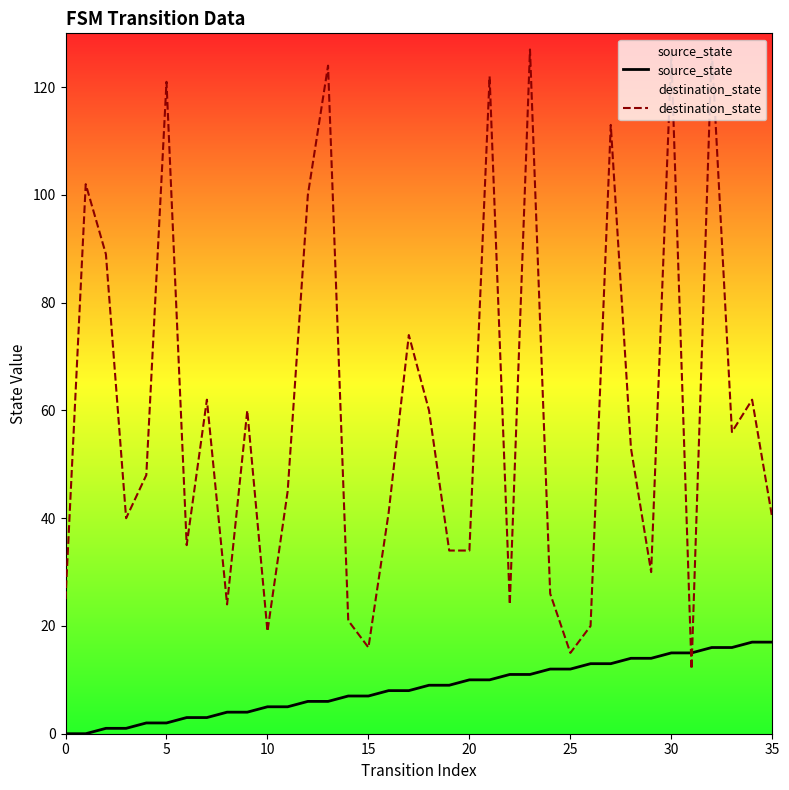

In destination_state, how many points are higher than both neighbors (excluding endpoints)?

12